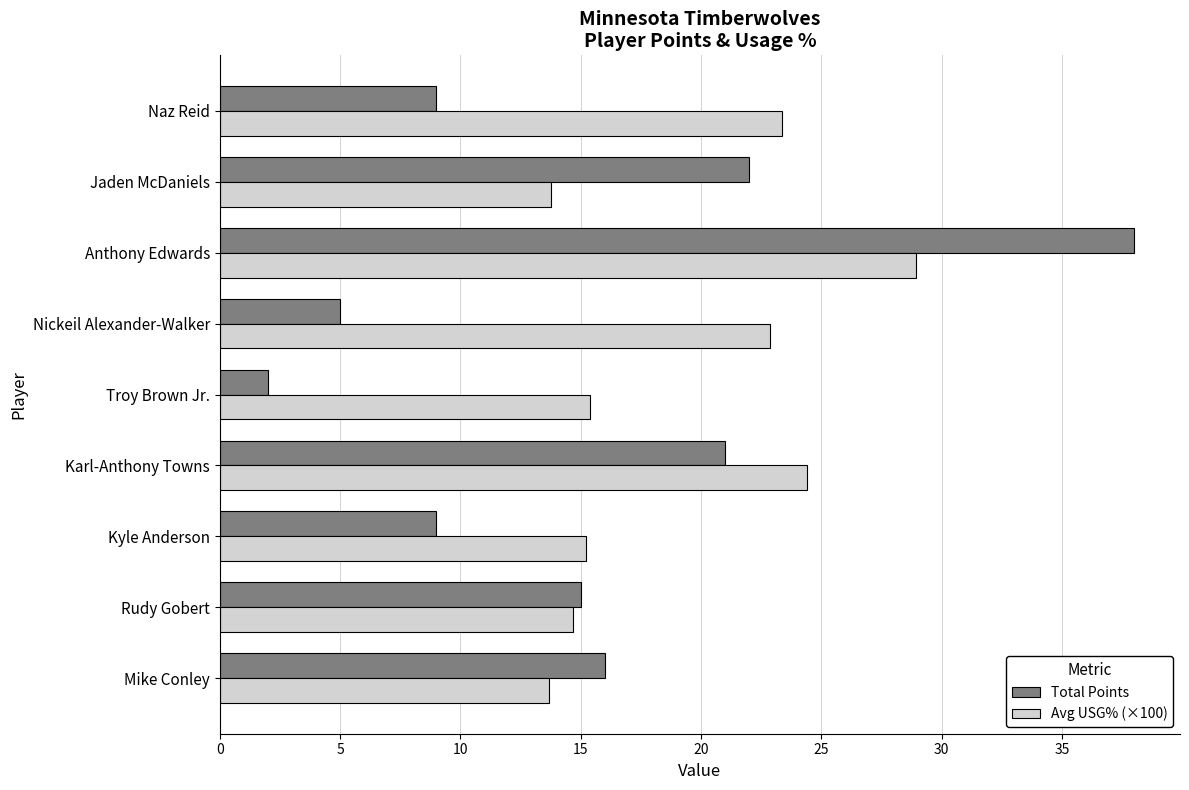

Which series has the widest spread of values?

Total Points